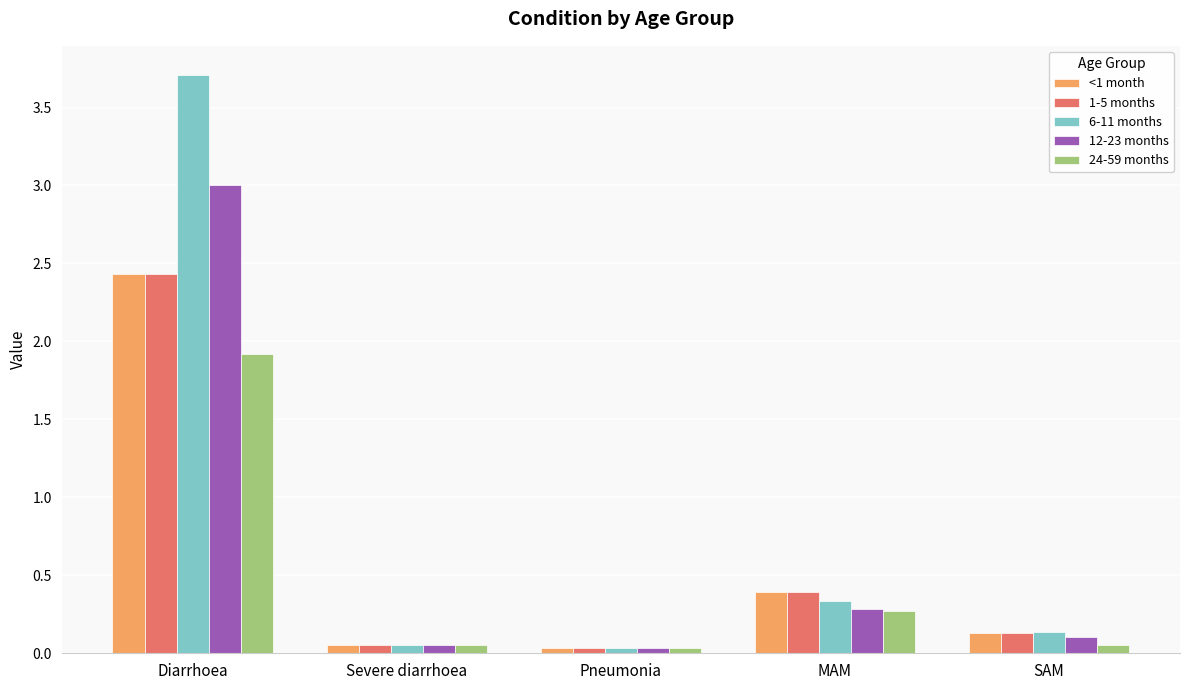

What is the difference between the 24-59 months values at MAM and Severe diarrhoea?

0.2